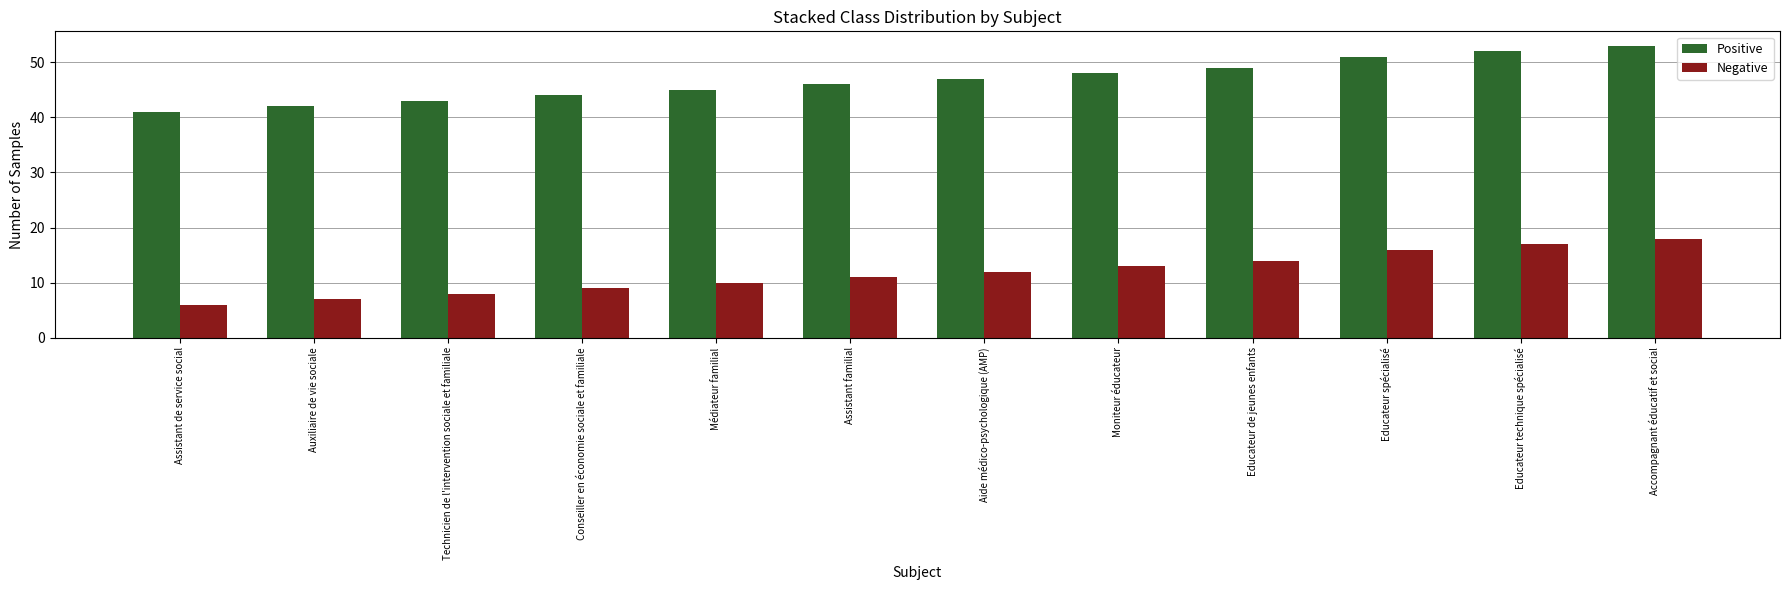

The value of Positive at Moniteur éducateur is 28. True or false?

False